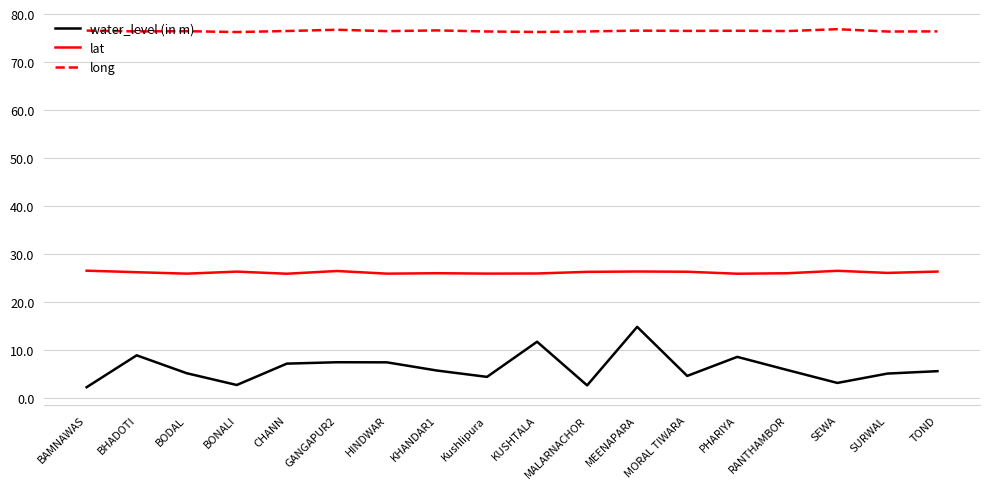

What position from the right is HINDWAR?

12